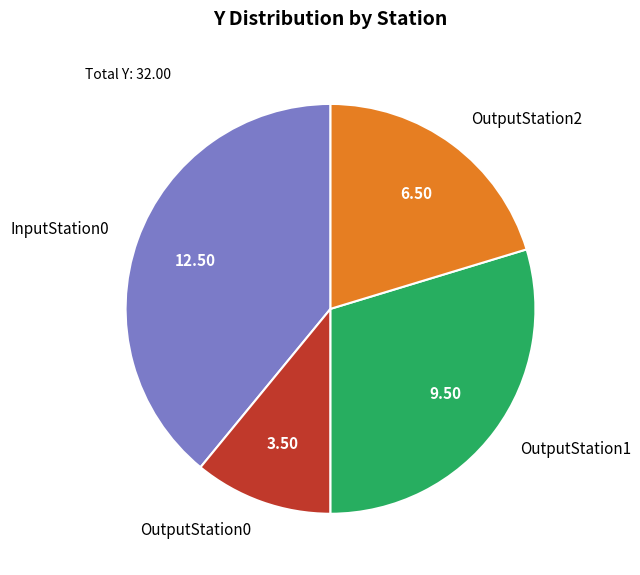

Does OutputStation1 represent more than half of the total?

No